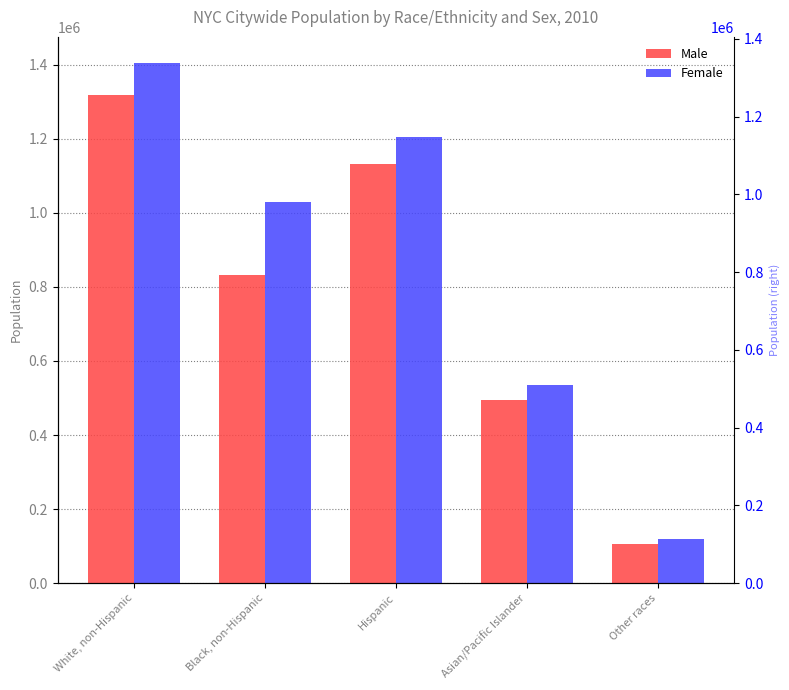

What is the difference between the highest and lowest values at Asian/Pacific Islander?

40830